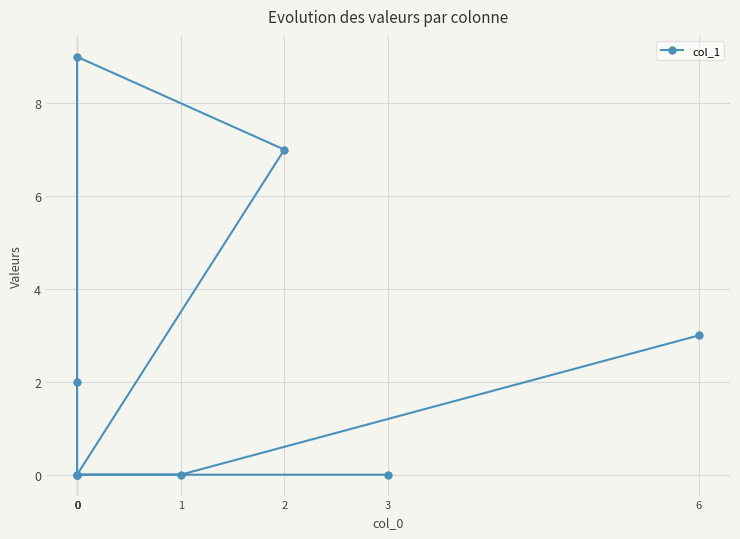

Which has a higher value, 1 or 0?

1